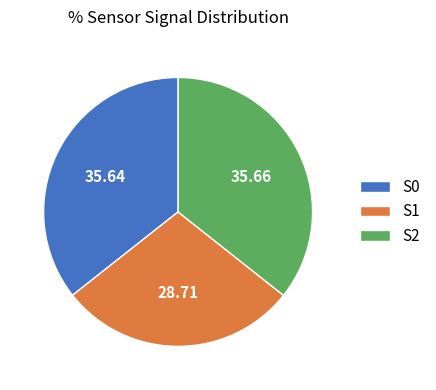

How many segments does this pie chart have?

3